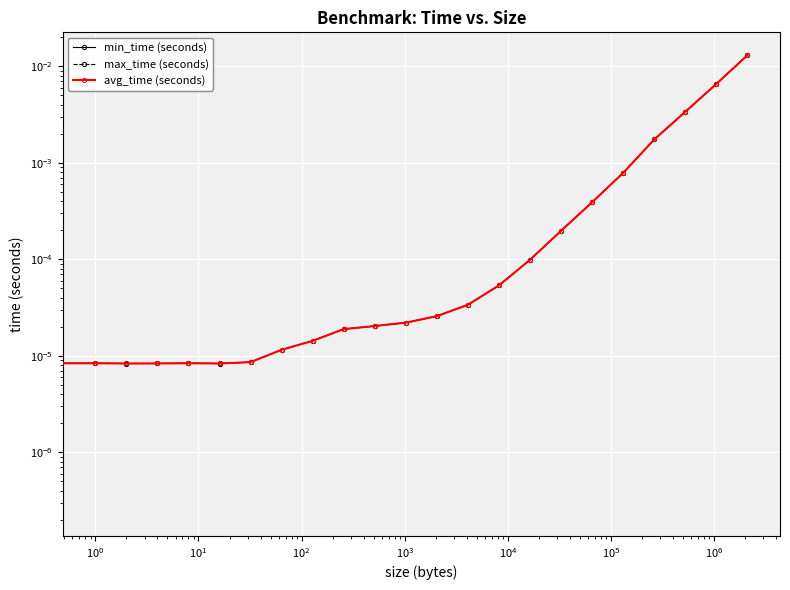

True or false: min_time (seconds) and avg_time (seconds) intersect in this chart.

False